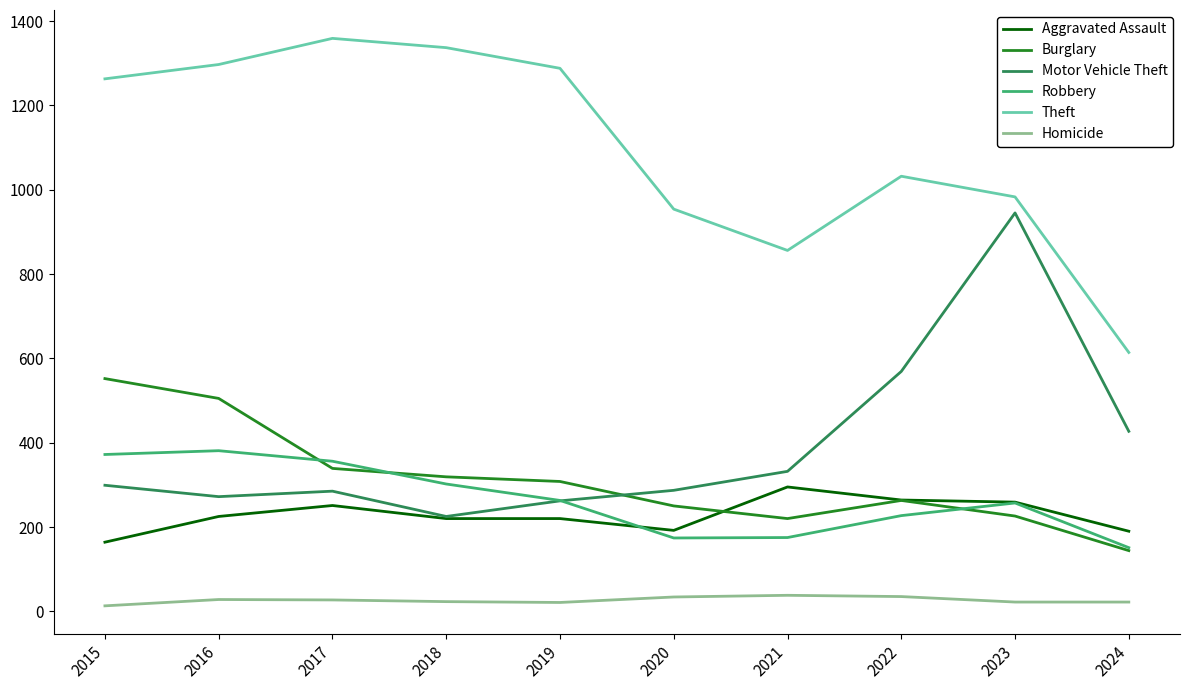

Is the value of Theft at 2020 greater than the value of Aggravated Assault at 2015?

Yes